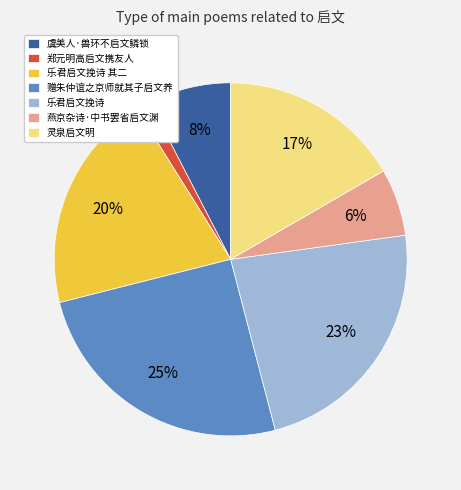

To the nearest percent, what is the average slice percentage?

14%